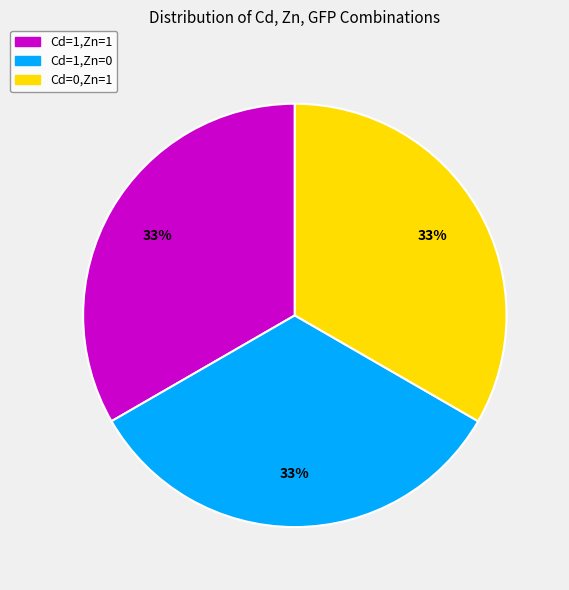

Is there any slice that represents more than half of the pie?

No